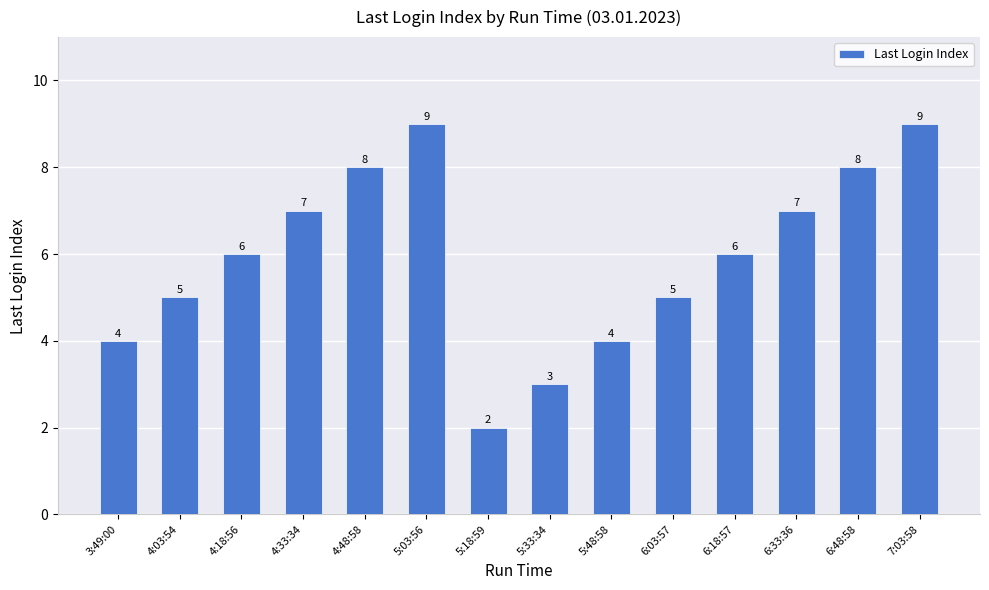

What is the label of the 6th bar from the right?

5:48:58